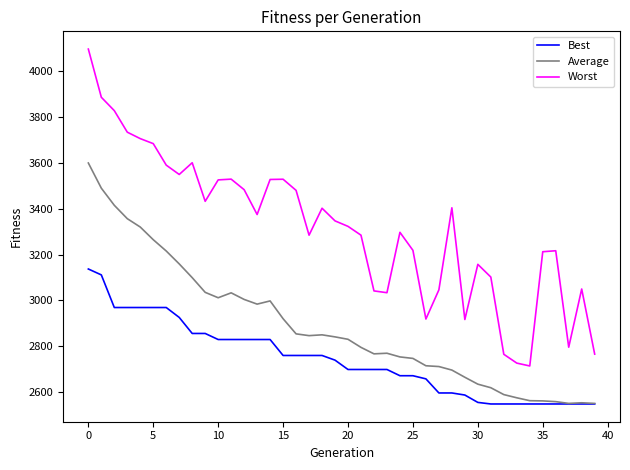

What is the lowest value of the Average series?

2550.6